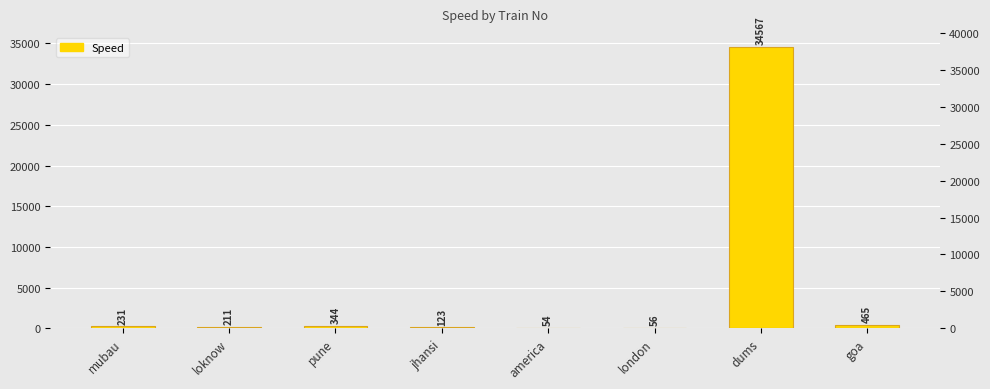

What is the smallest value displayed?

54